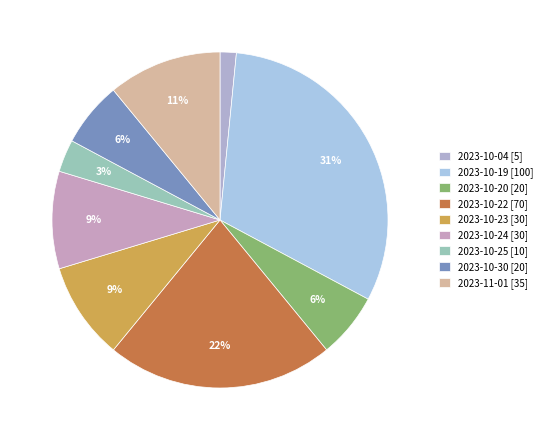

Is there a majority slice in this chart?

No